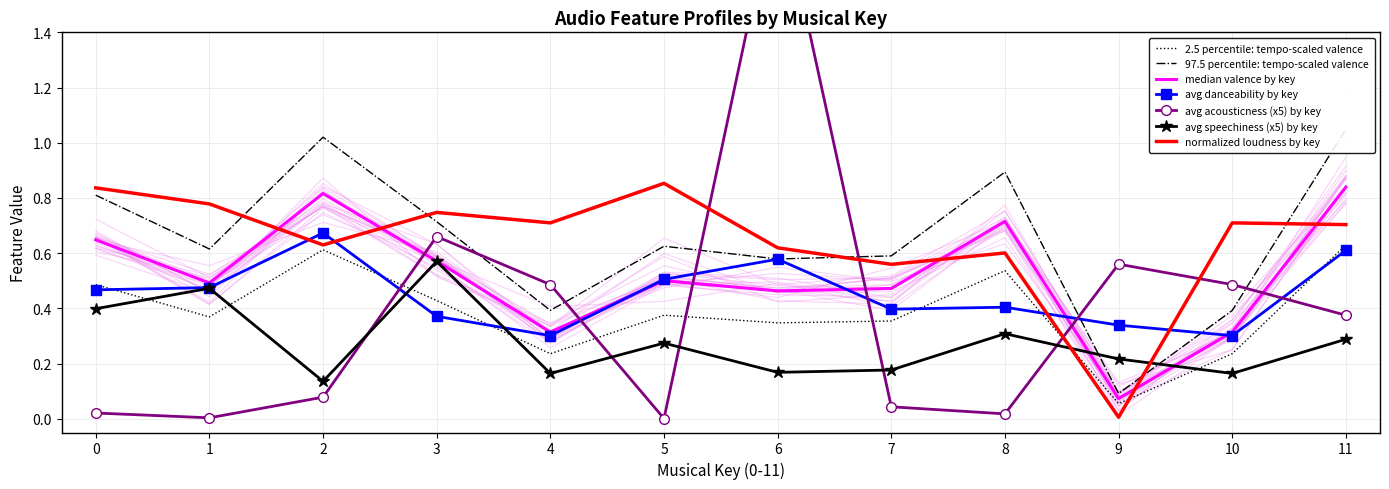

True or false: avg_danceability has more than 1 interior local peaks.

True